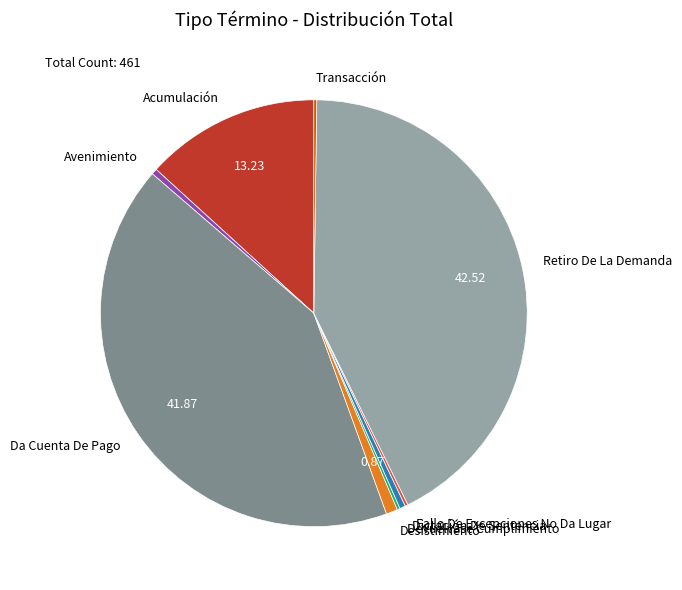

What is the largest slice in the pie chart?

Retiro De La Demanda